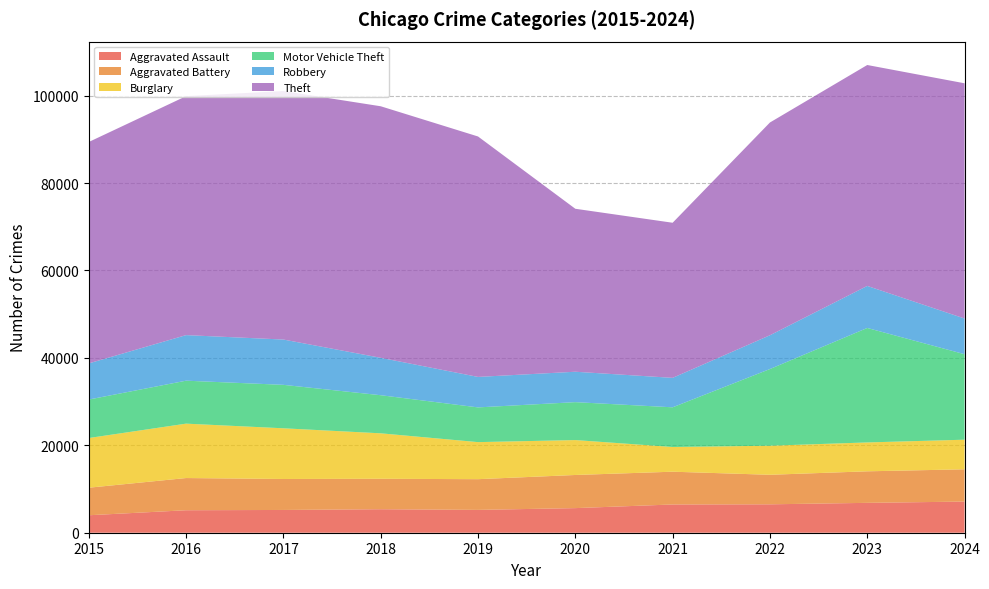

Reading left to right, transcribe all the data shown in this chart.

Aggravated Assault: 3996	5144	5209	5376	5224	5630	6462	6499	6835	7126
Aggravated Battery: 6303	7368	7085	6966	7028	7583	7500	6759	7216	7385
Burglary: 11370	12446	11601	10403	8478	7988	5654	6648	6606	6774
Motor Vehicle Theft: 8804	9832	9942	8720	7946	8678	9082	17550	26196	19563
Robbery: 8272	10425	10366	8558	6974	6956	6737	7727	9617	8161
Theft: 50659	54674	56860	57556	55016	37290	35490	48683	50549	53826